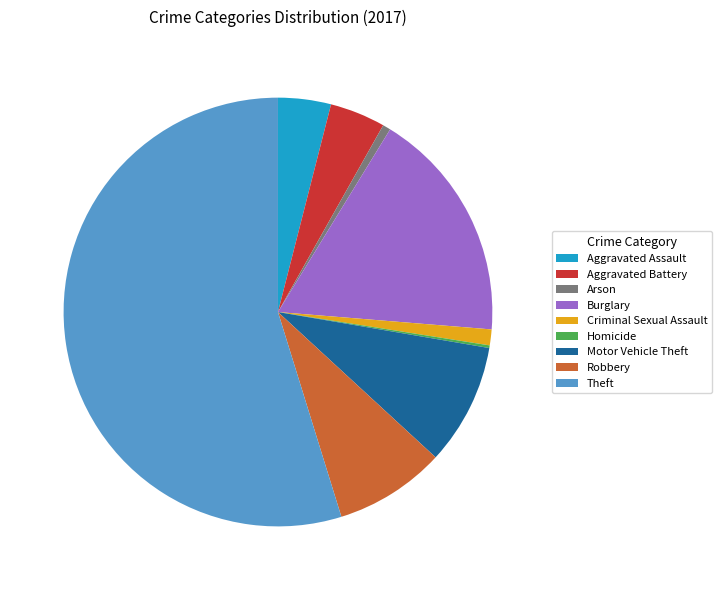

Is the sum of Burglary and Criminal Sexual Assault greater than half?

No